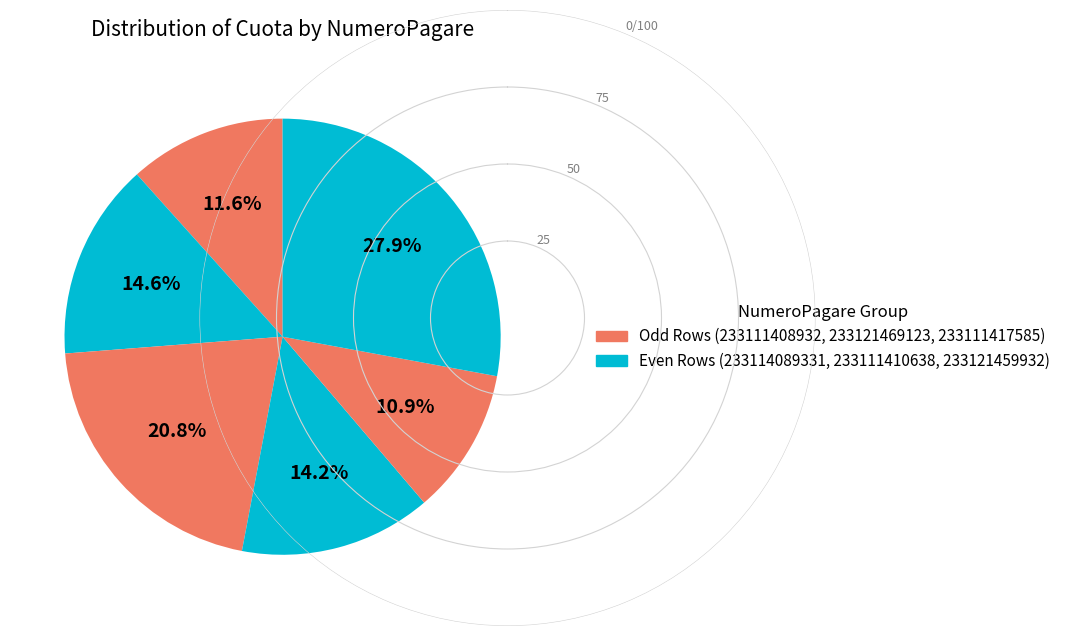

Count the number of slices in the pie.

6